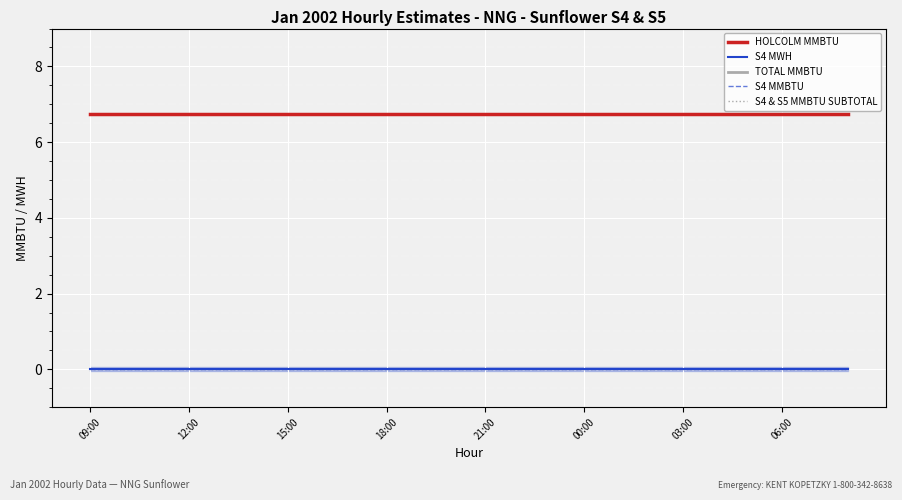

True or false: S4 MWH has more than 0 interior local peaks.

False